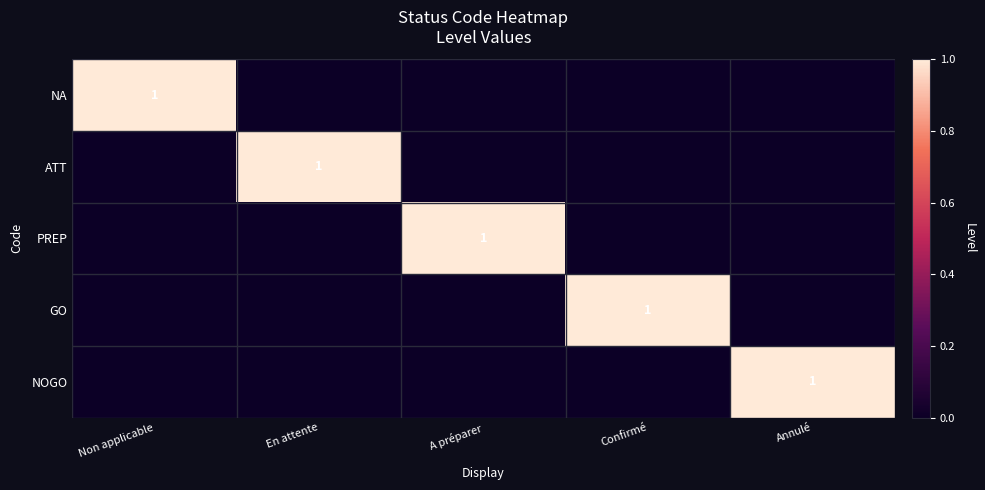

Rank the series at Non applicable from lowest to highest value.

ATT, PREP, GO, NOGO, NA